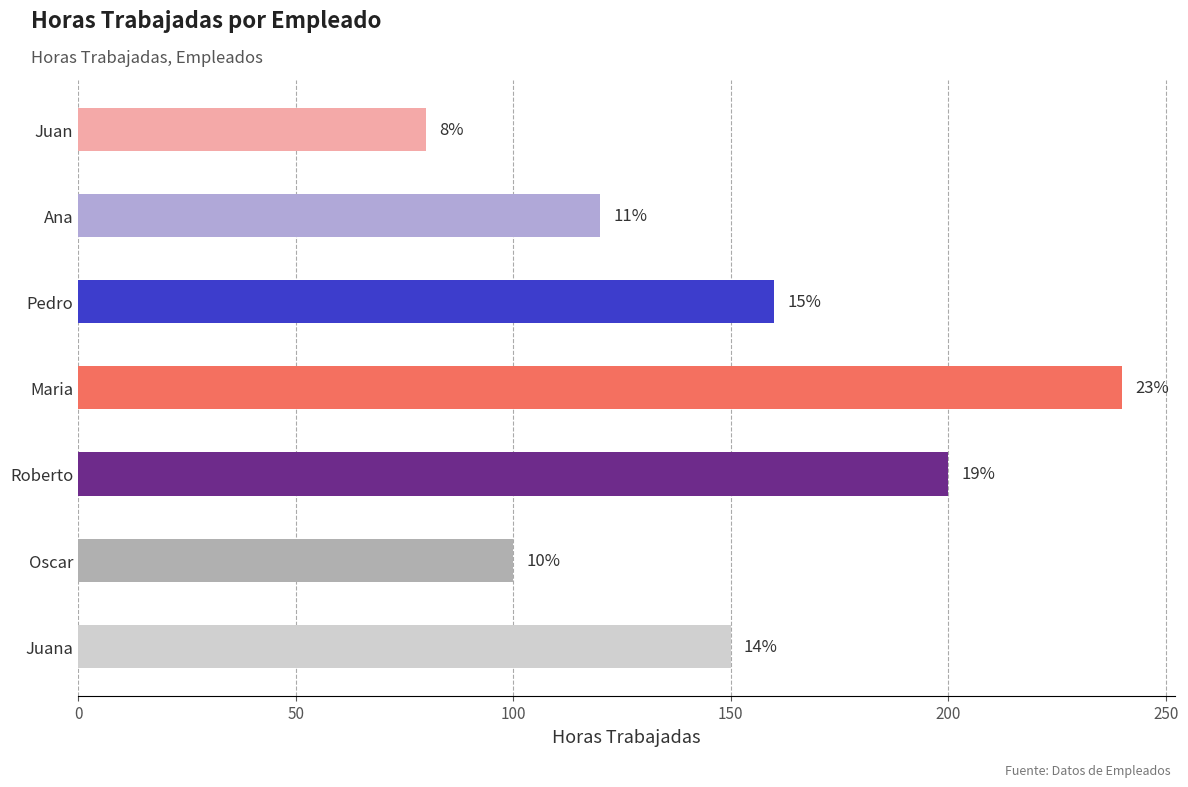

How many bars are there in total?

7